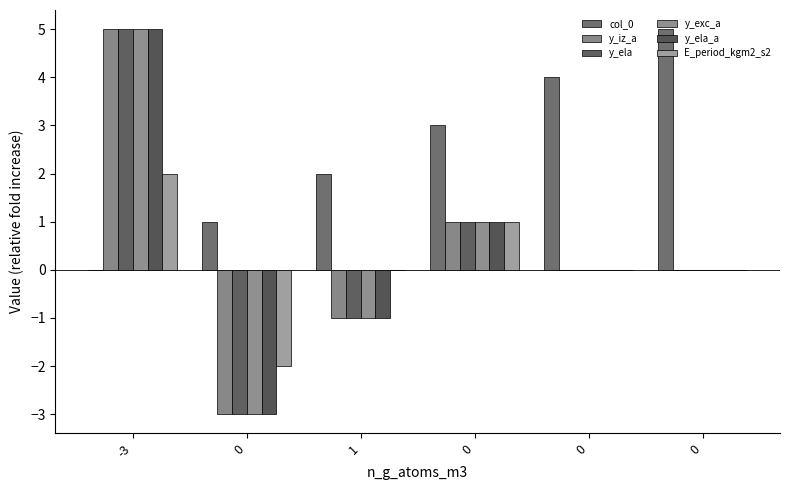

The y_ela series shows 5 at -3. True or false?

True